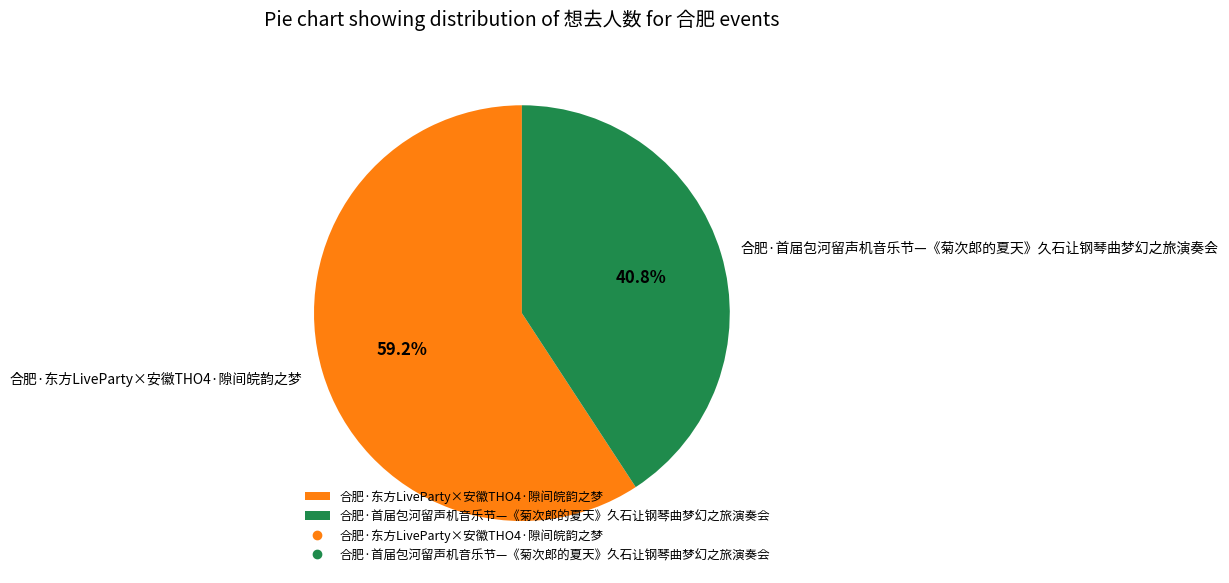

How many segments does this pie chart have?

2